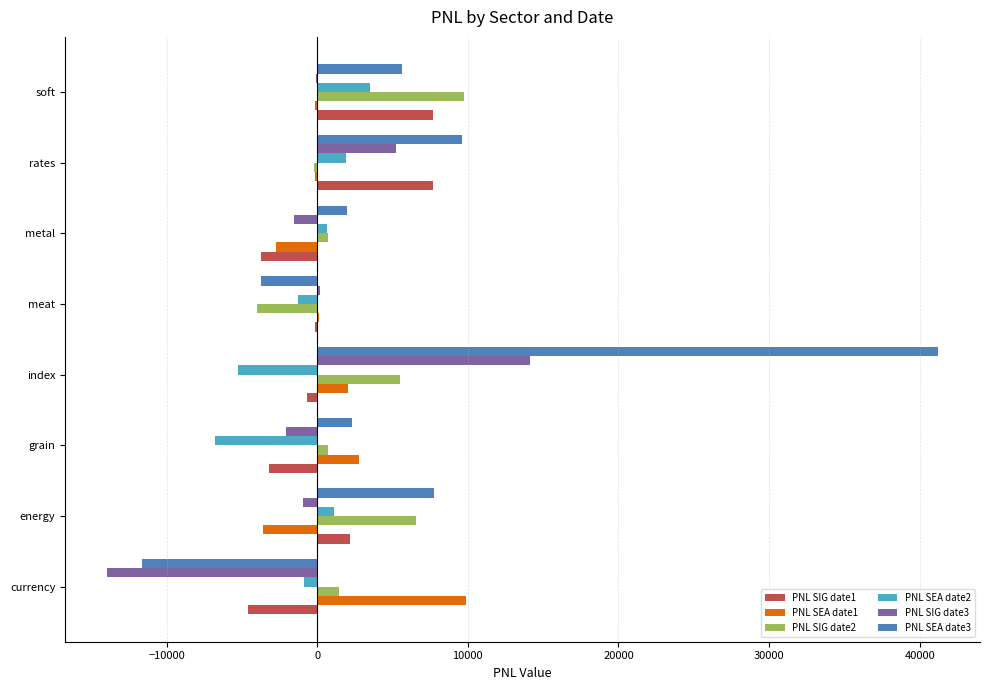

What is the sum of all PNL SEA date1 values?

8127.0